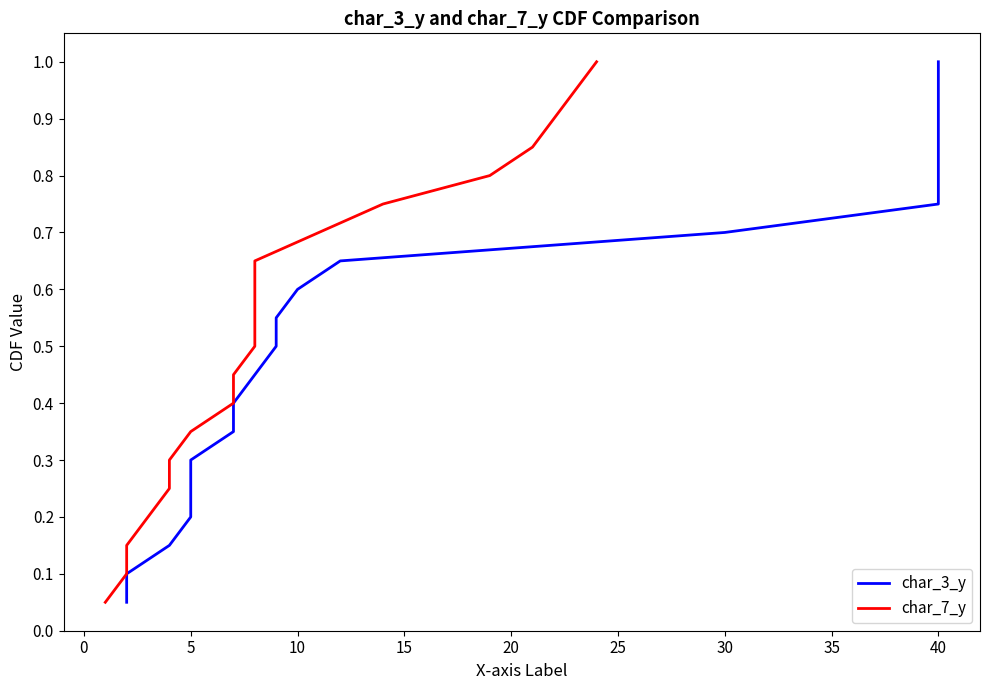

What is the difference between the second highest and minimum values in the char_7_y series?

0.9